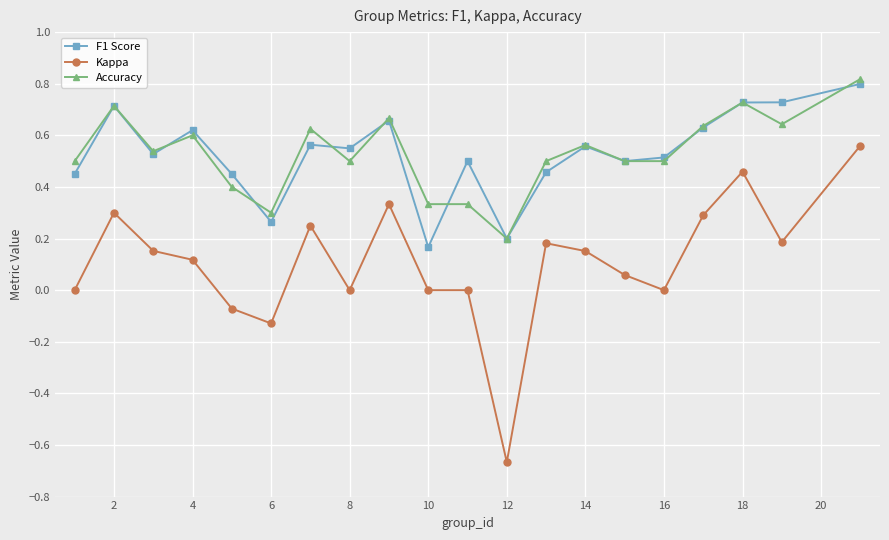

List the series in order of their peak value, highest first.

Accuracy, F1 Score, Kappa